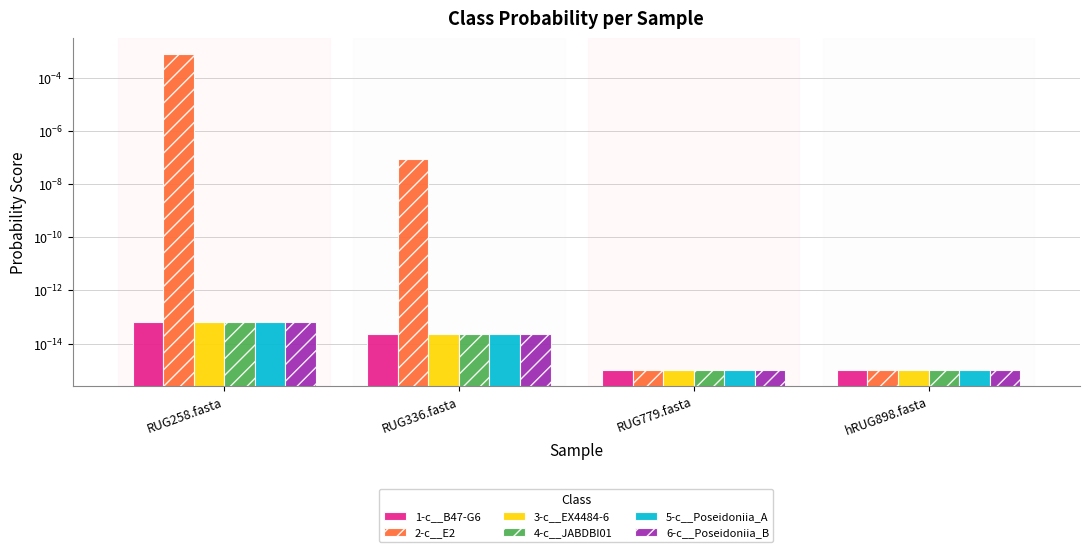

How many groups of bars are there?

4